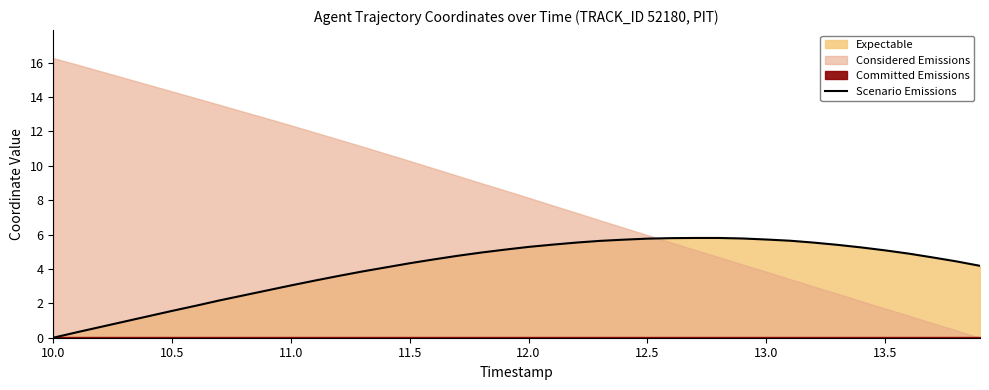

What is the highest value of the Scenario Emissions series?

5.8